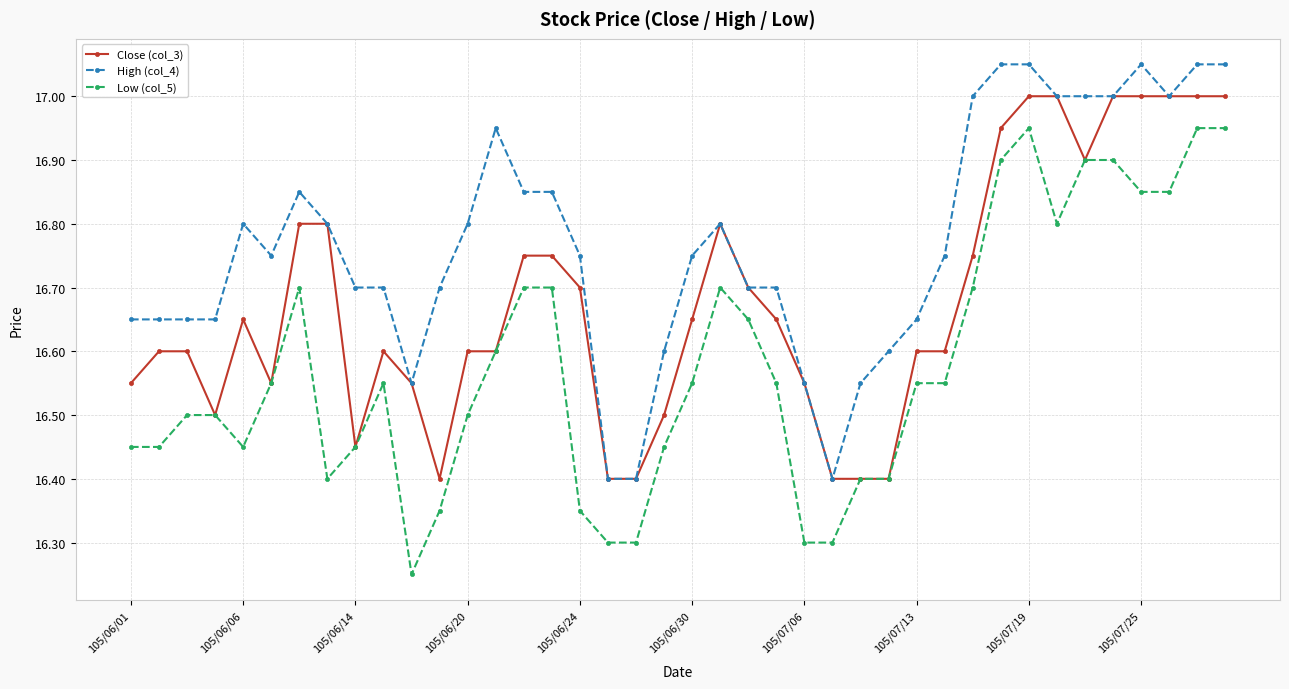

Rank the series by their average value, from lowest to highest.

Low (col_5), Close (col_3), High (col_4)